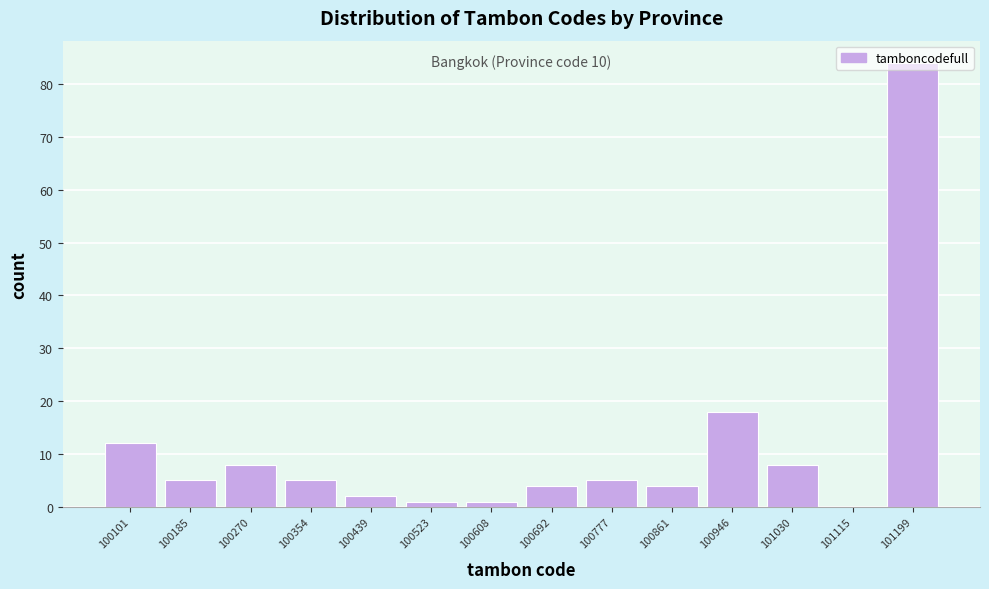

The chart shows a value of 8 at 100185. True or false?

False